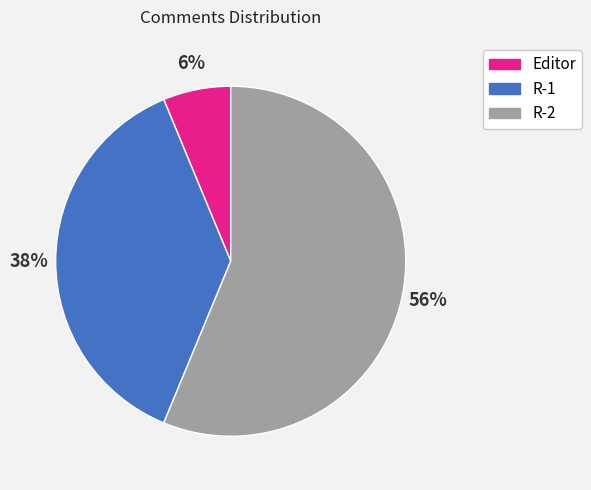

How many slices are in this pie chart?

3